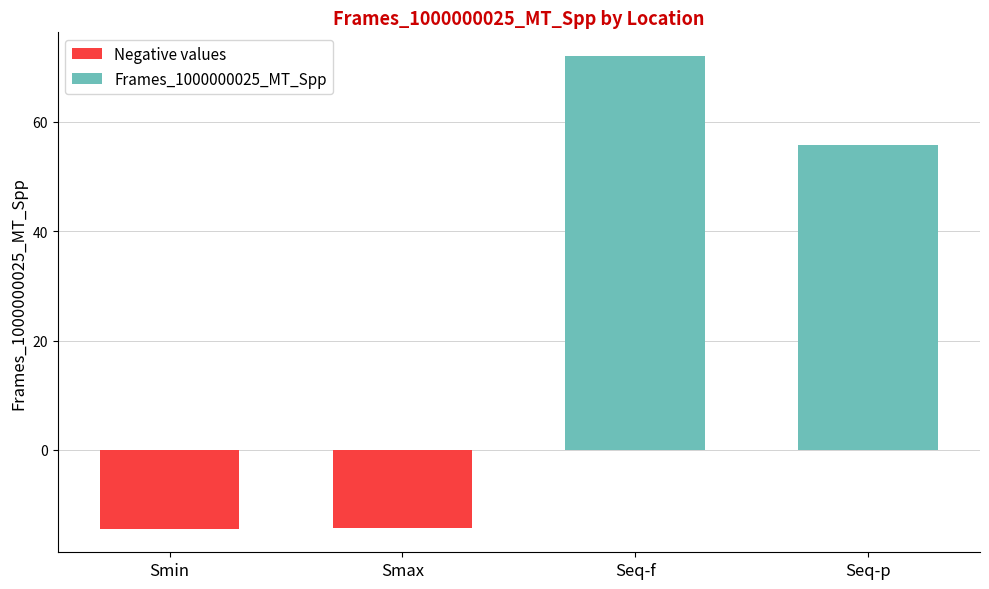

What value does the data have at Smax?

-14.2